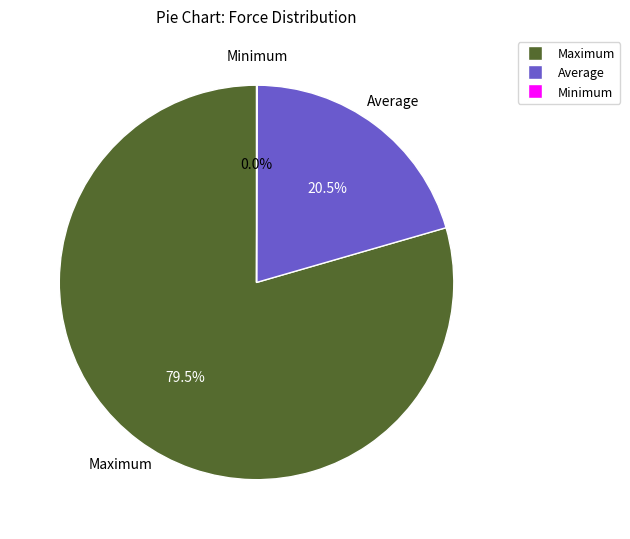

What is the total percentage of Maximum and Average?

100.0%